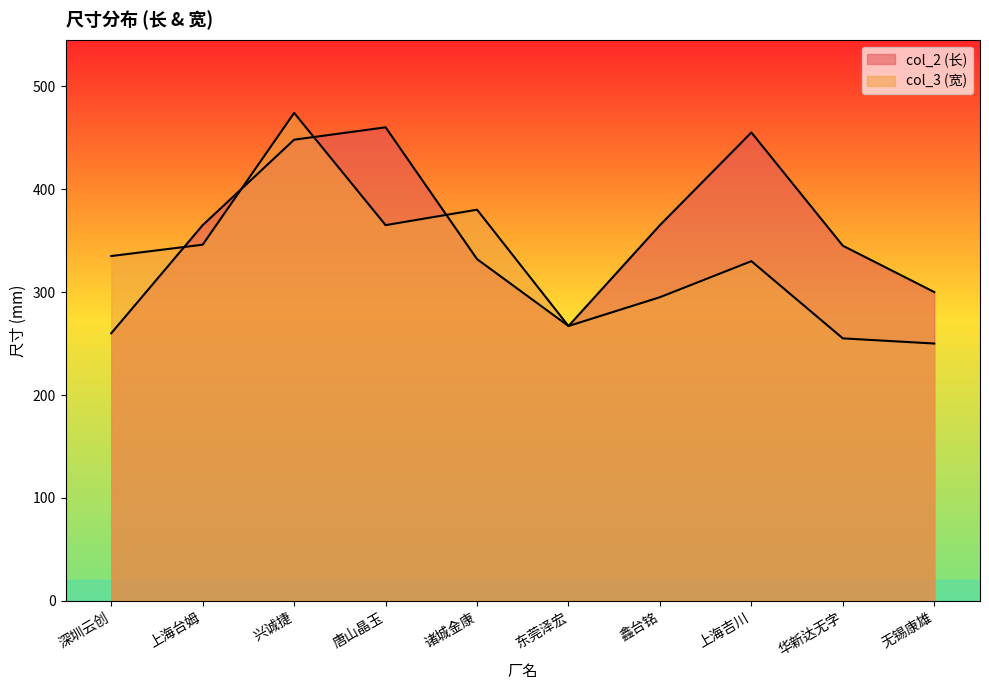

List the series in order of their peak value, highest first.

col_3 (宽), col_2 (长)